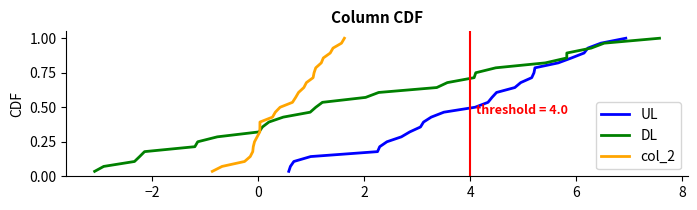

True or false: UL and col_2 cross at least once.

False